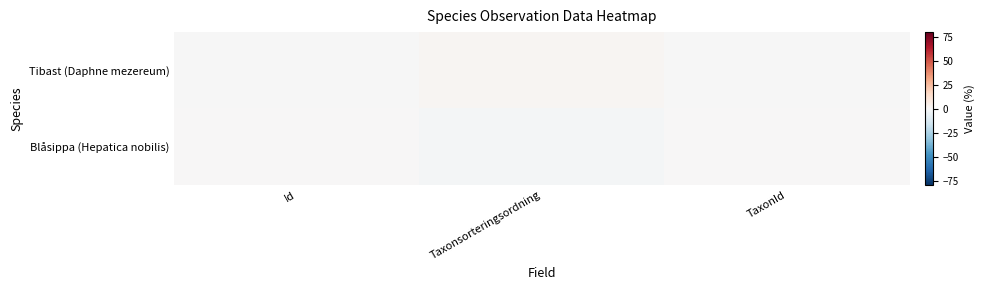

List the series in order of their overall mean, highest first.

Tibast (Daphne mezereum), Blåsippa (Hepatica nobilis)